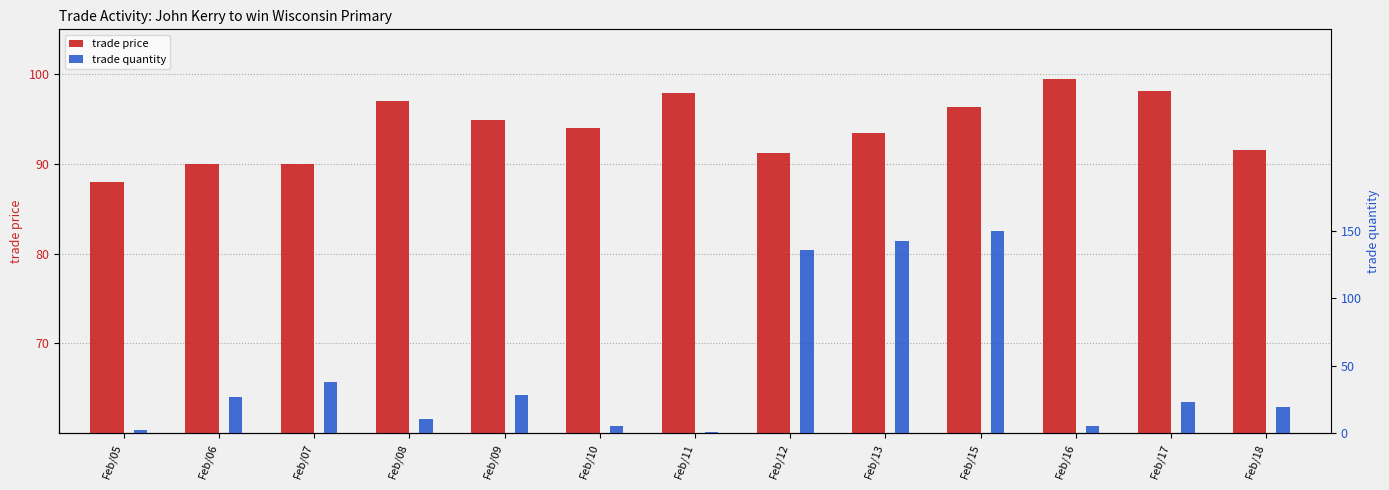

Reading left to right, list all the values displayed in this chart.

trade price: 88.0	90.0	90.0	97.0	94.9	94.0	97.9	91.2	93.5	96.3	99.5	98.1	91.6
trade quantity: 2.0	27.0	38.0	10.0	28.0	5.0	1.0	136.0	143.0	150.0	5.0	23.0	19.0